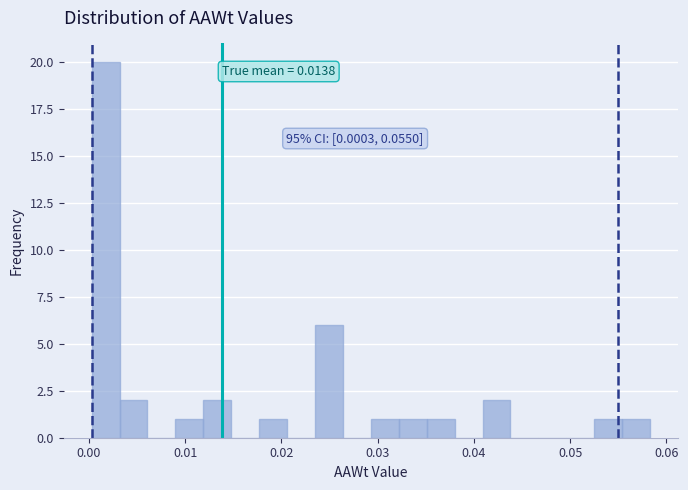

Around what value on the x-axis is the tallest bar? Give the approximate position of its centre, as read against the axis.

0.002